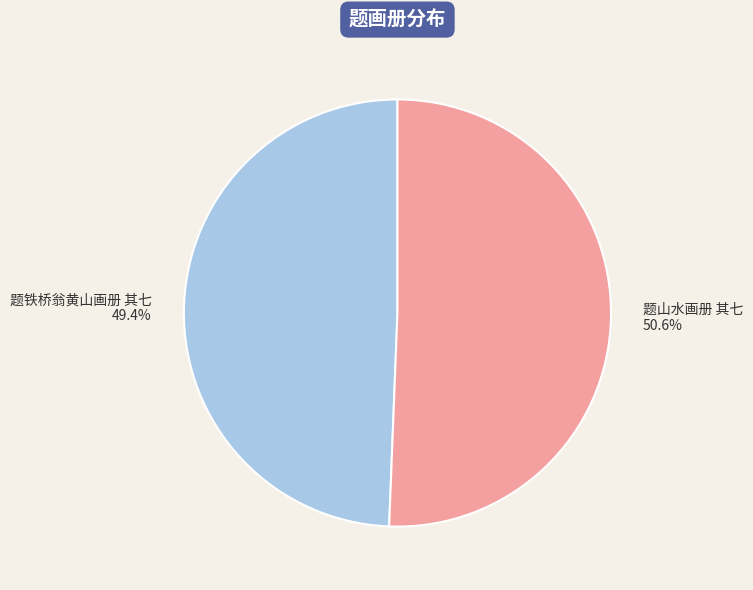

To the nearest percent, what is the combined percentage of 题铁桥翁黄山画册 其七 and 题山水画册 其七?

100%